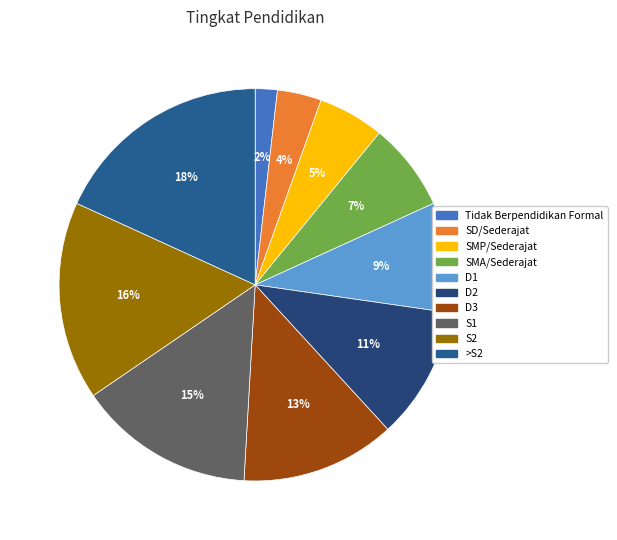

How many slices are in this pie chart?

10